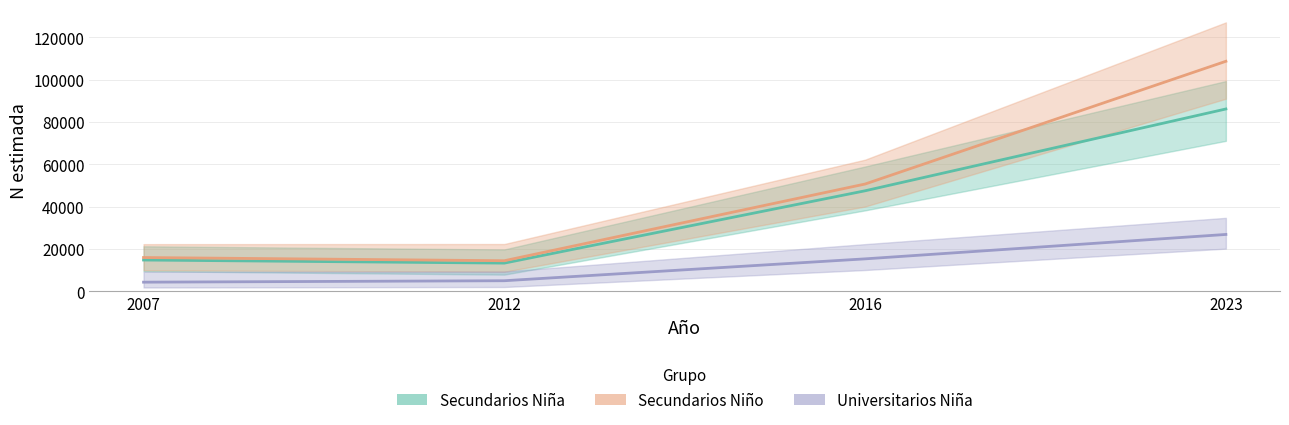

Rank the series by their maximum value, from highest to lowest.

Secundarios Niño, Secundarios Niña, Universitarios Niña